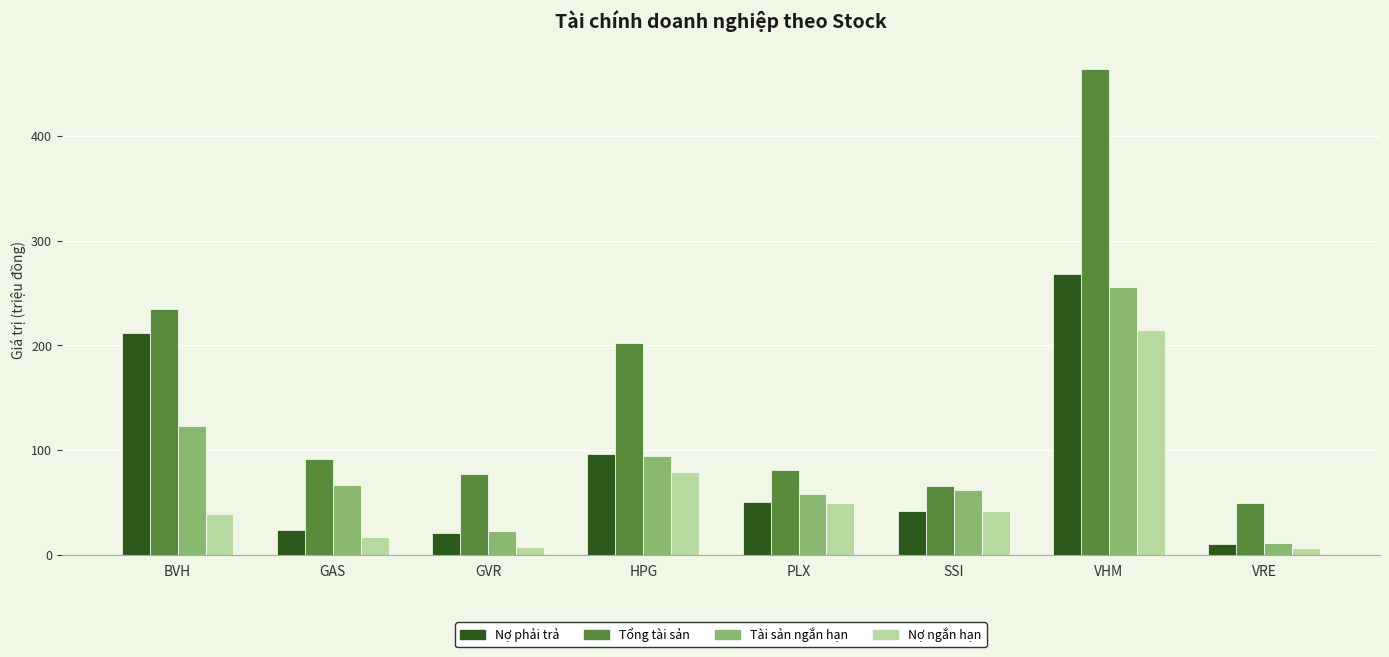

What is the maximum value for Tài sản ngắn hạn?

255.3